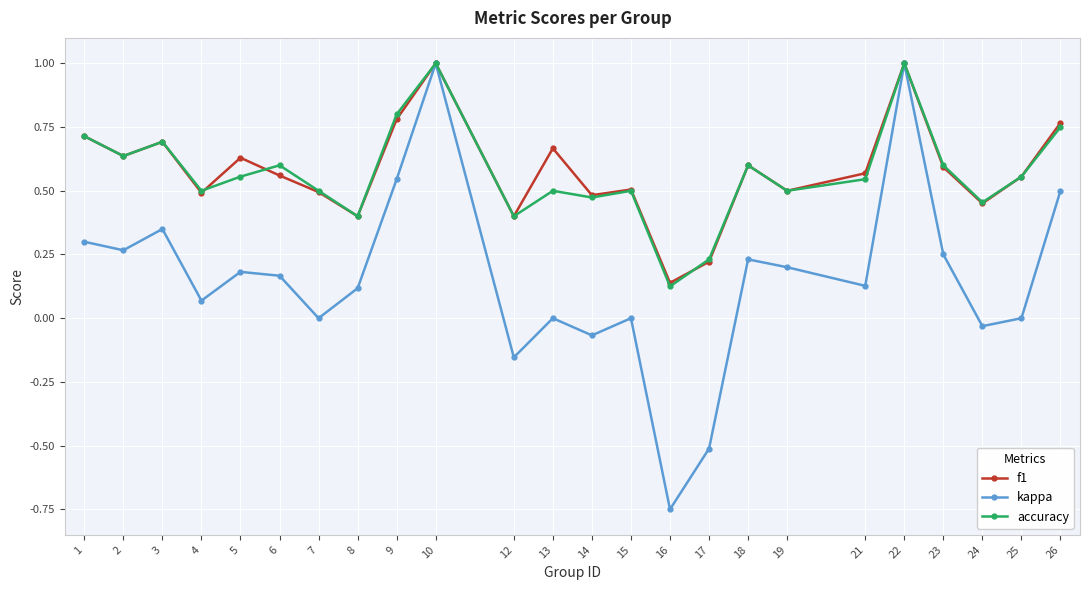

Is the value of f1 at 15 greater than the value of kappa at 6?

Yes